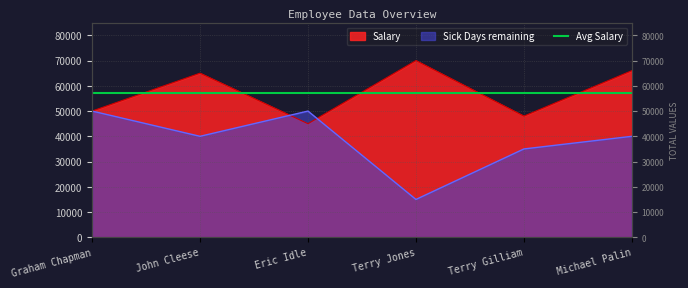

How many values in the Sick Days remaining series are below 40000?

2